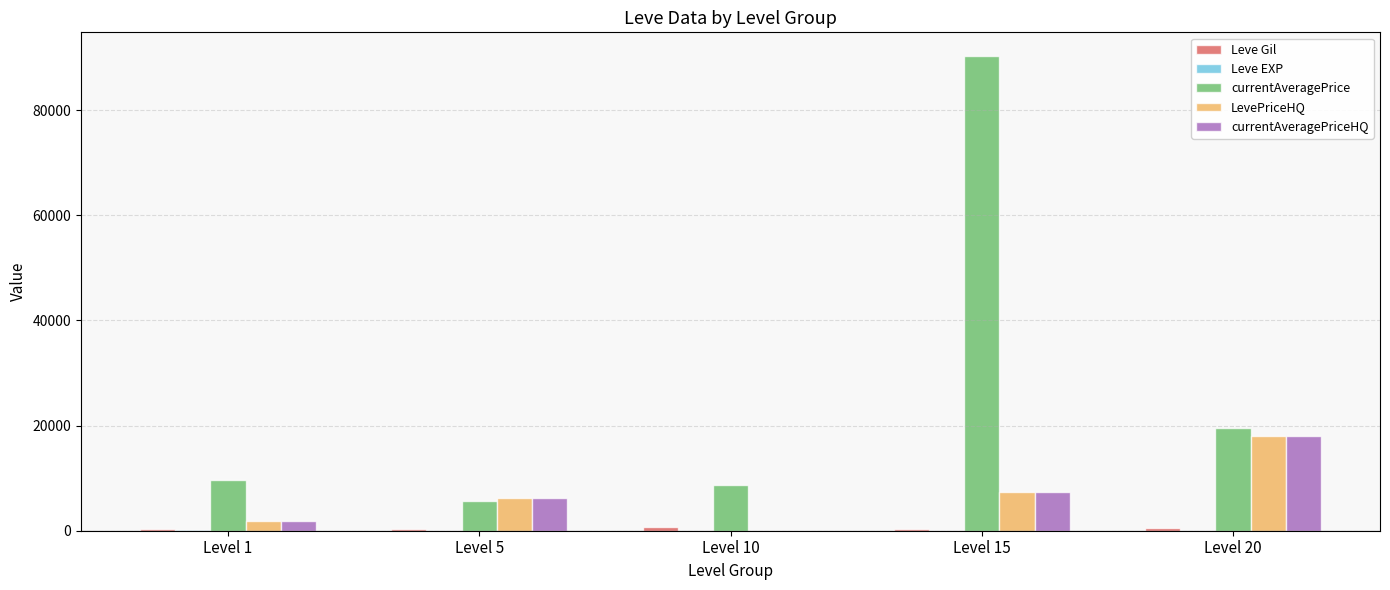

How many series are shown in this chart?

5